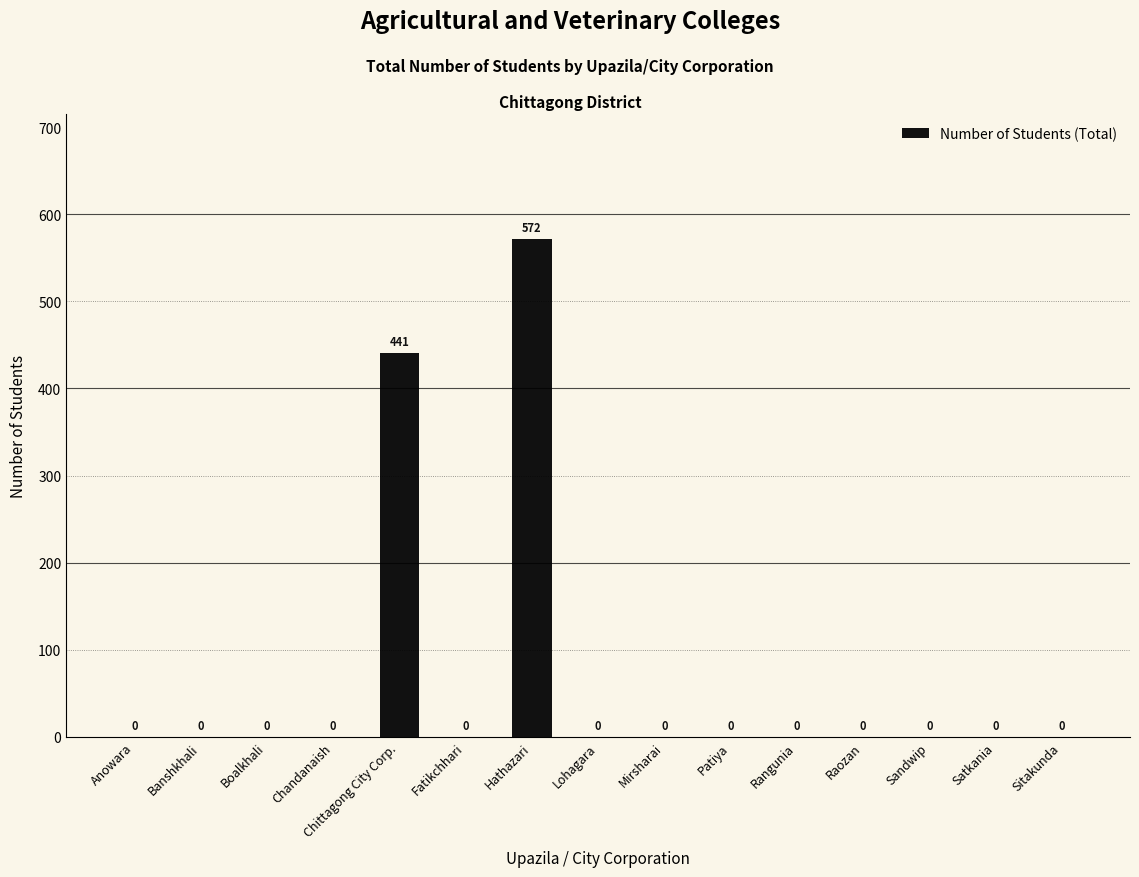

What is the greatest value displayed?

572